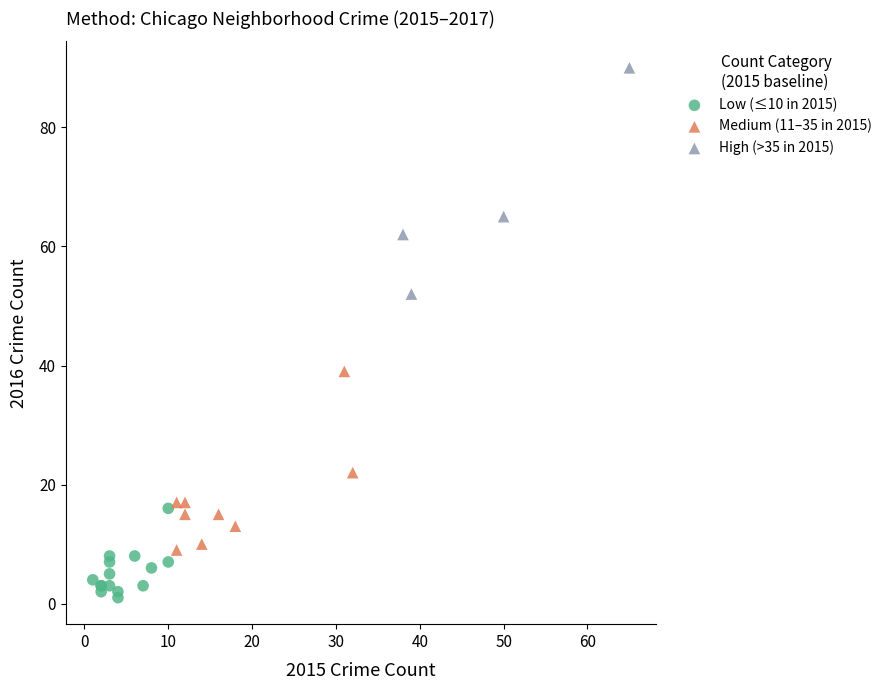

Which series has the widest spread of Y values?

High (>35 in 2015)